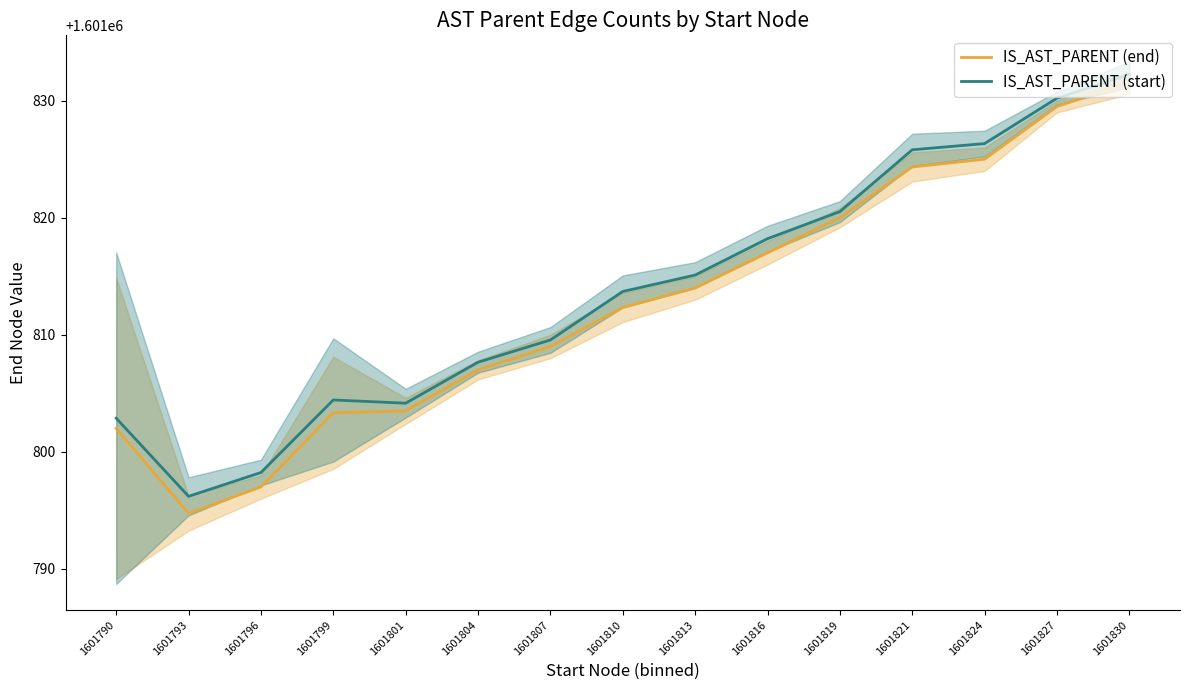

Where is the first local minimum for IS_AST_PARENT (start)?

1601793